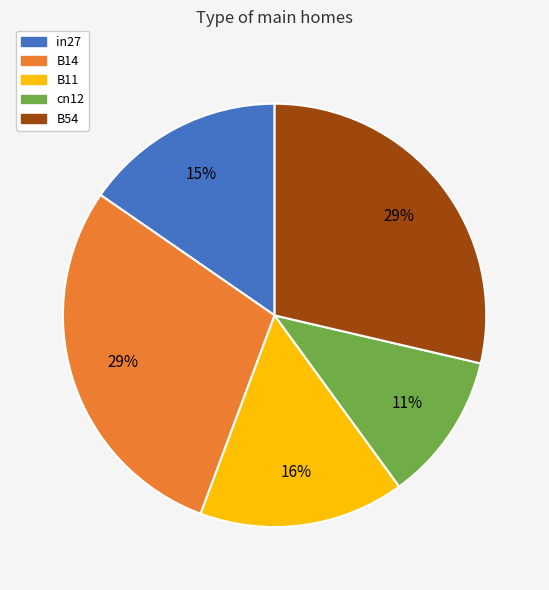

To the nearest percent, what is the average slice percentage?

20%